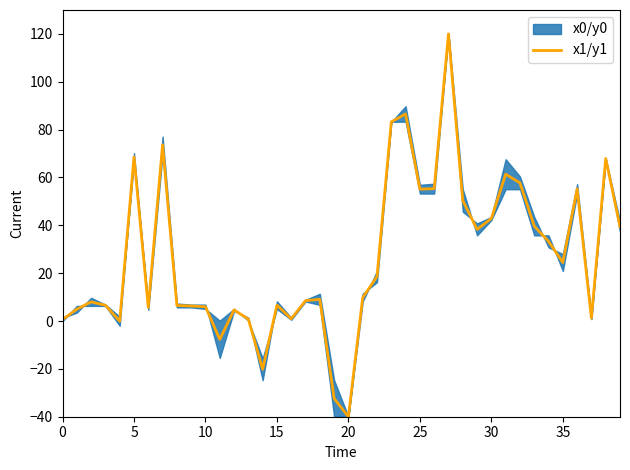

What is the smallest value displayed?

-40.0